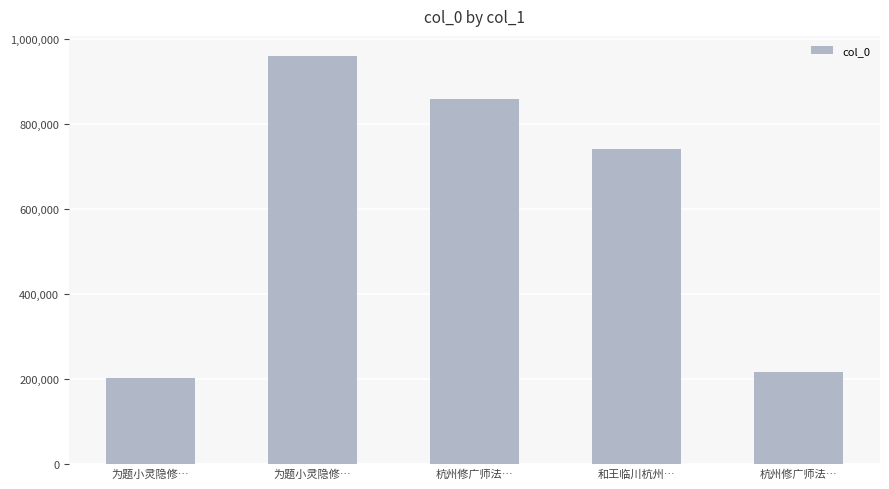

Reading left to right, transcribe all the data shown in this chart.

200864	959618	859450	740387	215544